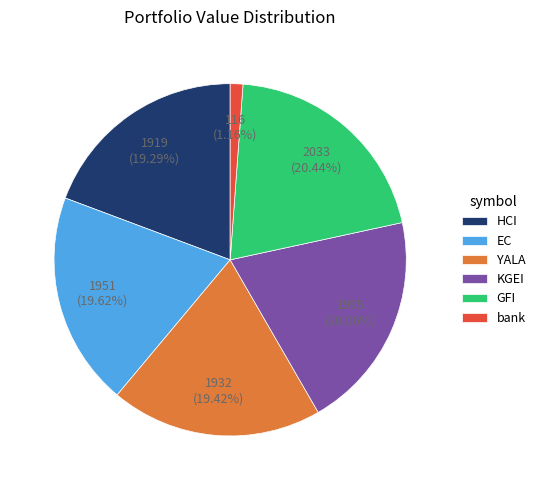

Is there any slice that represents more than half of the pie?

No